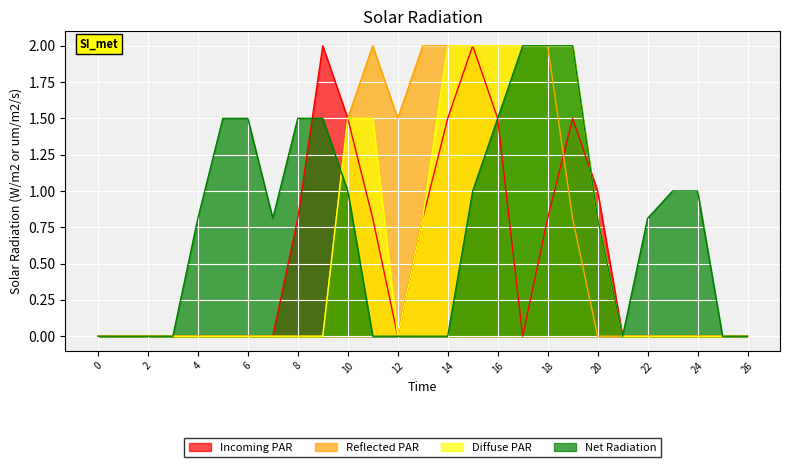

True or false: Reflected PAR and Diffuse PAR intersect in this chart.

False